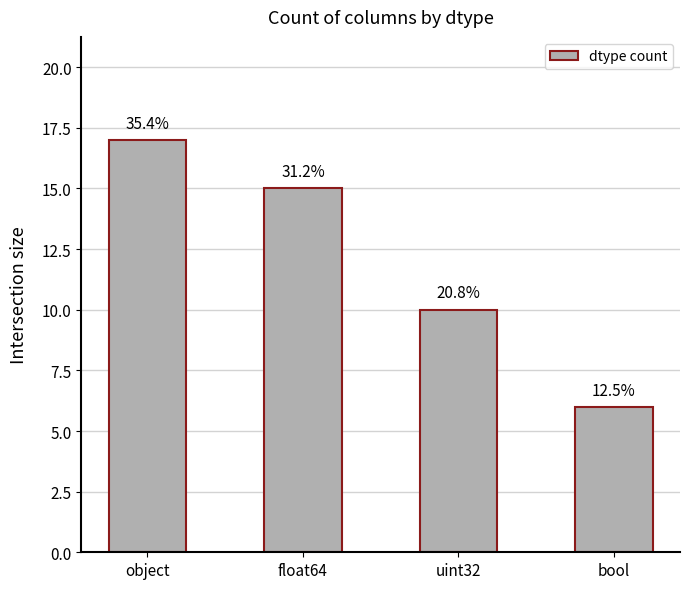

How many bars are there in total?

4